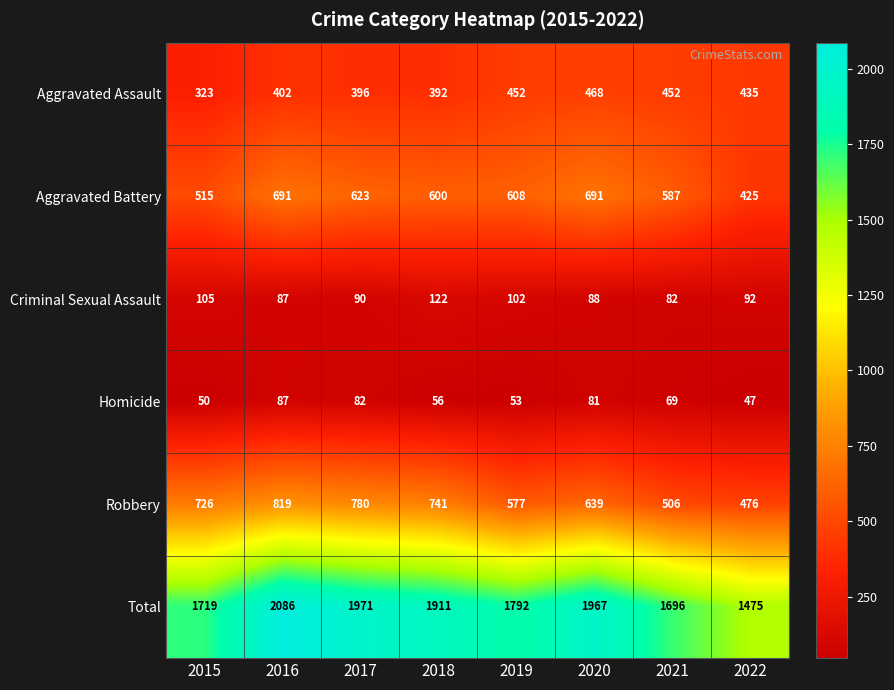

What is the spread (max minus min) of values at 2022?

1428